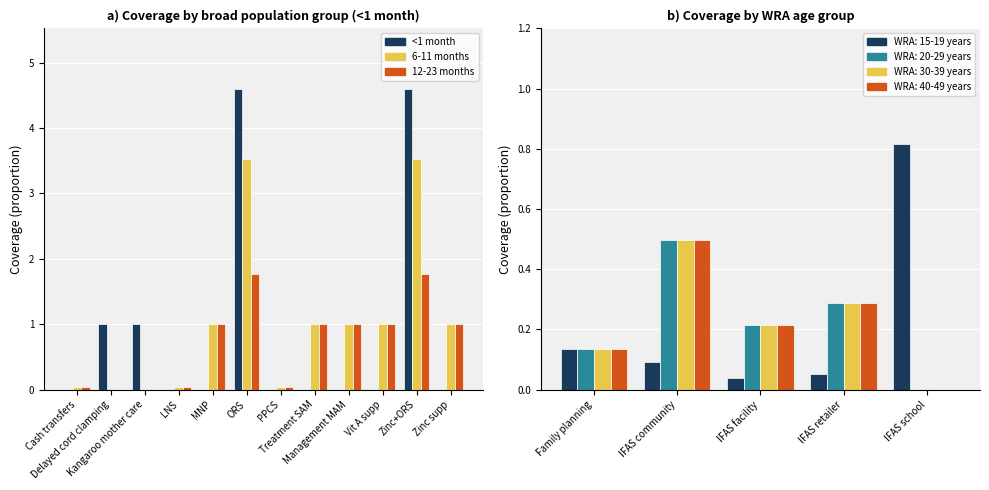

What is the sum of all 12-23 months values?

8.6